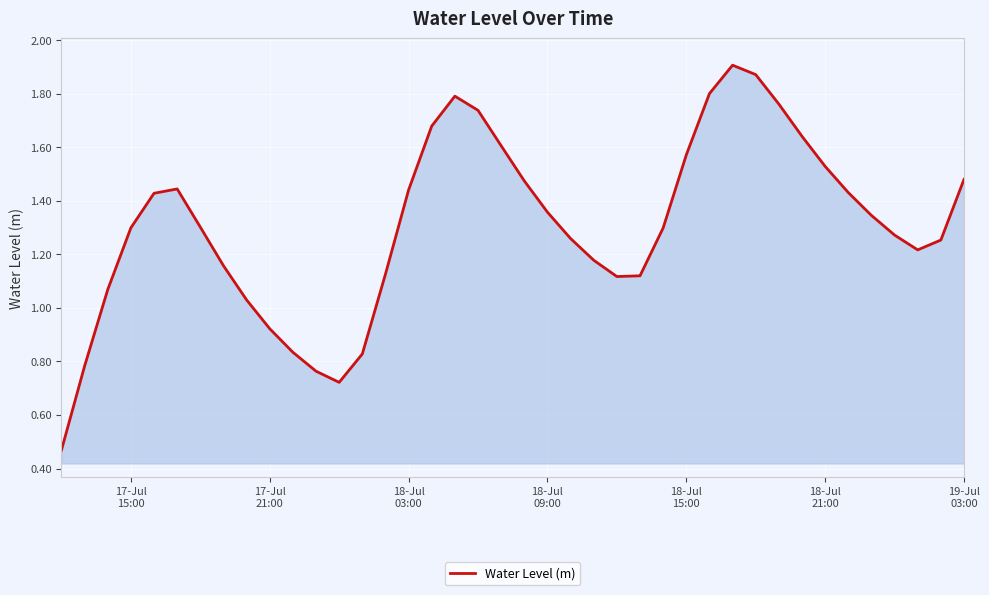

Does the chart display data point markers on the line(s)?

No